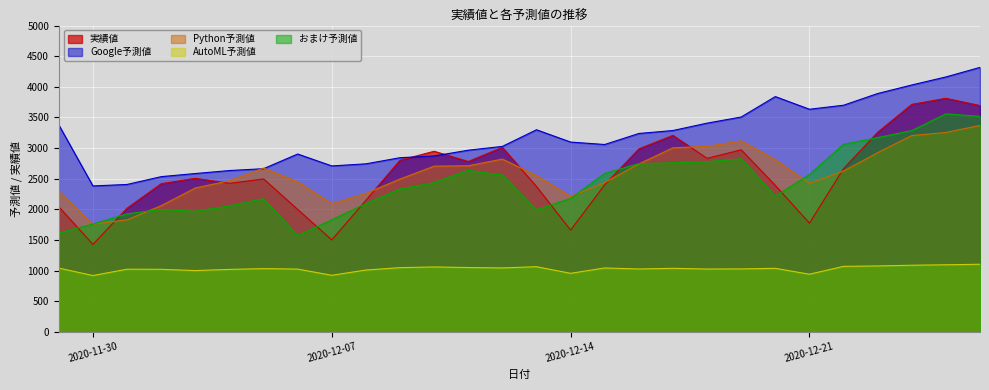

Reading left to right, list all the values displayed in this chart.

実績値: 2041.0	1429.0	2019.0	2419.0	2507.0	2425.0	2497.0	1999.0	1502.0	2148.0	2802.0	2948.0	2781.0	3012.0	2373.0	1662.0	2402.0	2987.0	3208.0	2833.0	2972.0	2391.0	1776.0	2665.0	3258.0	3714.0	3813.0	3694.0
Google予測値: 3377.1	2382.3	2406.7	2534.2	2585.0	2633.7	2663.9	2903.4	2709.1	2743.1	2843.4	2871.5	2965.7	3027.8	3299.2	3098.6	3058.6	3238.7	3287.0	3407.3	3507.3	3840.8	3634.2	3699.6	3890.7	4030.2	4161.4	4317.4
Python予測値: 2287.1	1758.4	1829.1	2060.8	2349.1	2467.8	2673.3	2450.7	2092.8	2261.7	2495.4	2705.7	2711.7	2820.9	2553.3	2210.5	2437.7	2741.9	3004.8	3028.0	3118.4	2810.2	2424.9	2624.8	2925.1	3204.8	3255.0	3370.2
AutoML予測値: 1041.7	920.3	1023.6	1021.5	1001.0	1020.3	1032.8	1025.6	924.3	1010.0	1049.1	1060.4	1050.9	1044.4	1064.3	956.3	1043.9	1027.4	1038.0	1026.5	1028.2	1037.9	941.8	1070.1	1076.8	1088.3	1095.9	1104.2
おまけ予測値: 1614.7	1760.4	1927.6	1999.5	1968.6	2057.3	2173.6	1573.5	1829.0	2094.7	2332.5	2437.0	2638.6	2559.0	1992.4	2177.3	2587.3	2746.9	2759.1	2778.5	2824.9	2214.6	2569.2	3061.1	3171.6	3285.7	3558.8	3518.1